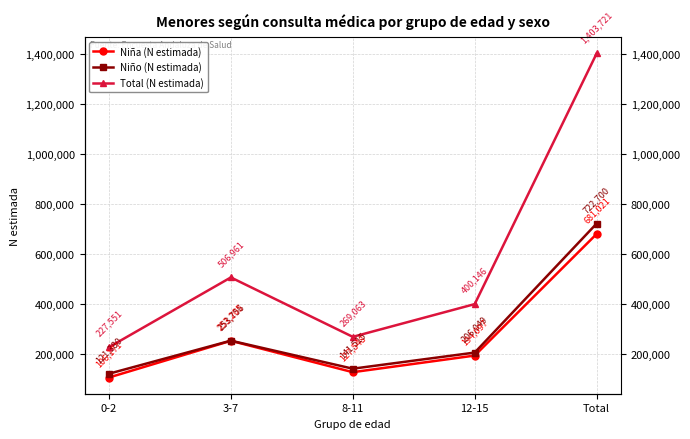

Rank the categories by Total (N estimada) value from highest to lowest.

Total, 3-7, 12-15, 8-11, 0-2